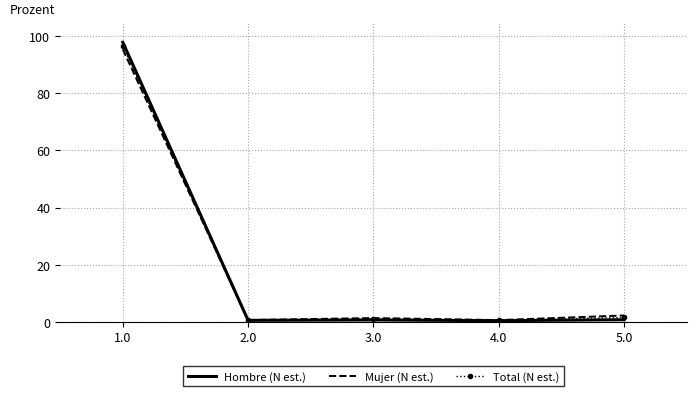

The value of Mujer (N est.) at 1.0 is 139.7. True or false?

False